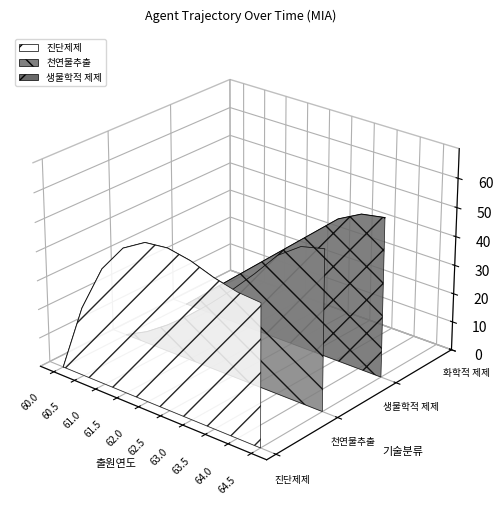

True or false: TIMESTAMP has a value of -0.0 at 60.5.

False